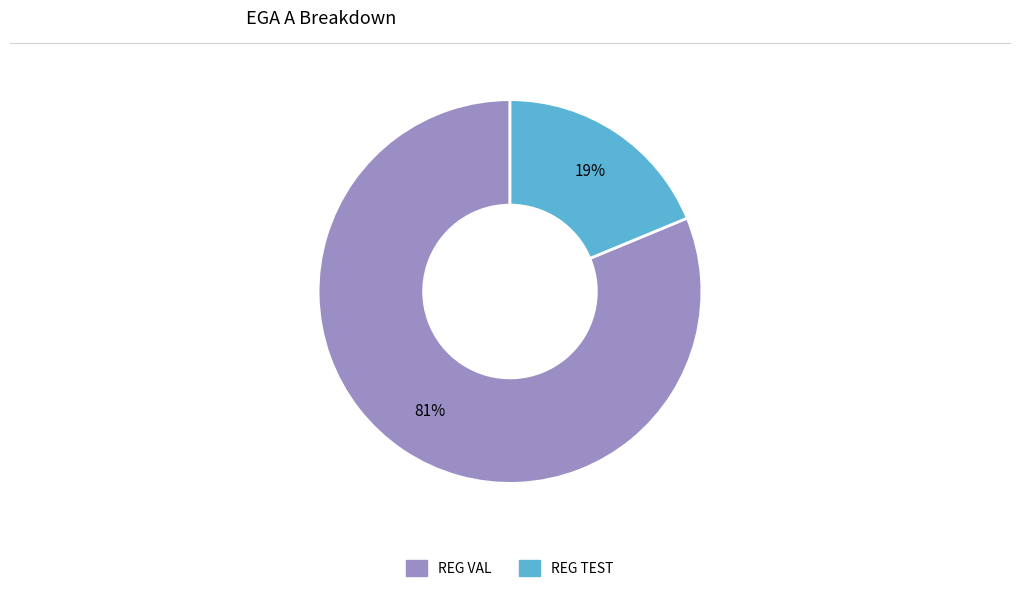

How many slices are in this pie chart?

2